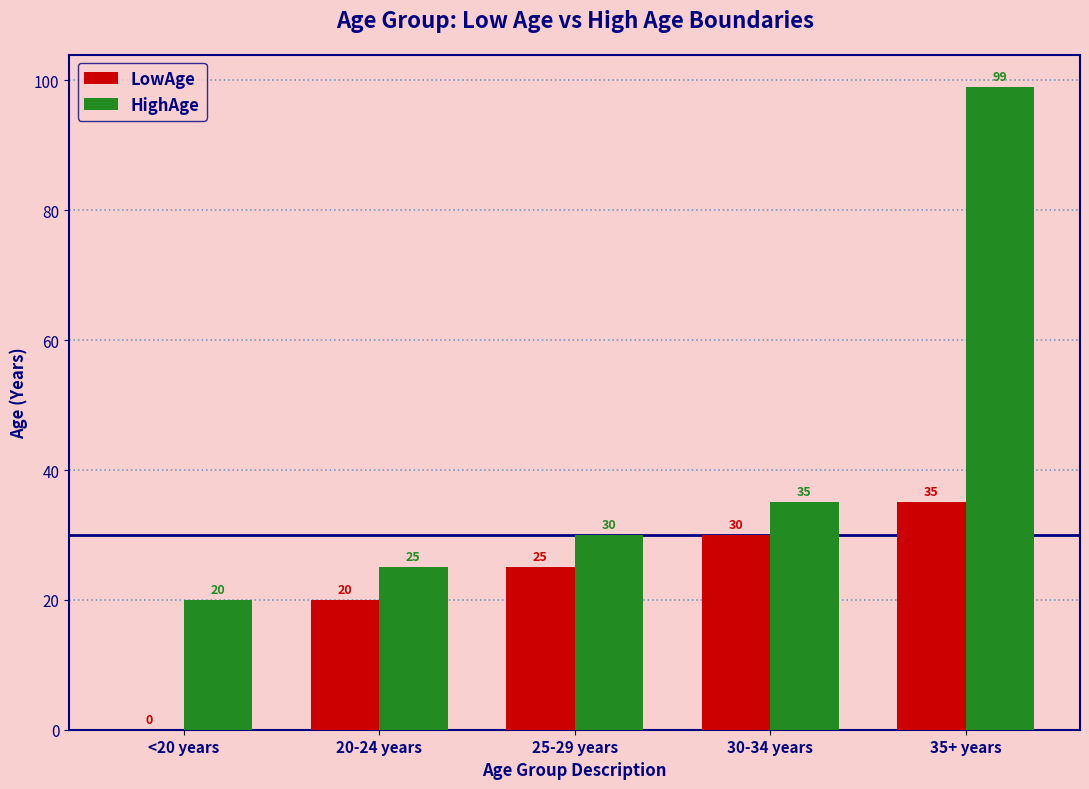

Which series has the widest spread of values?

HighAge